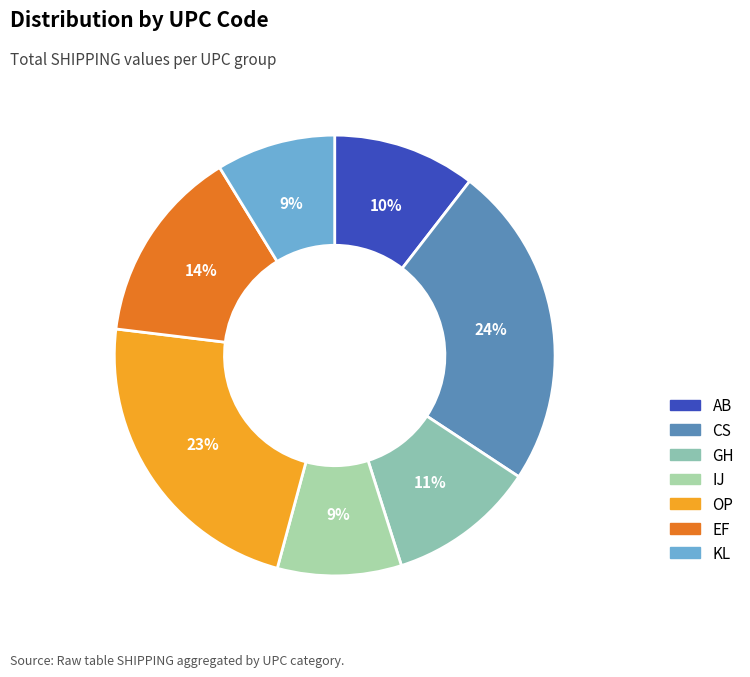

Is there a majority slice in this chart?

No